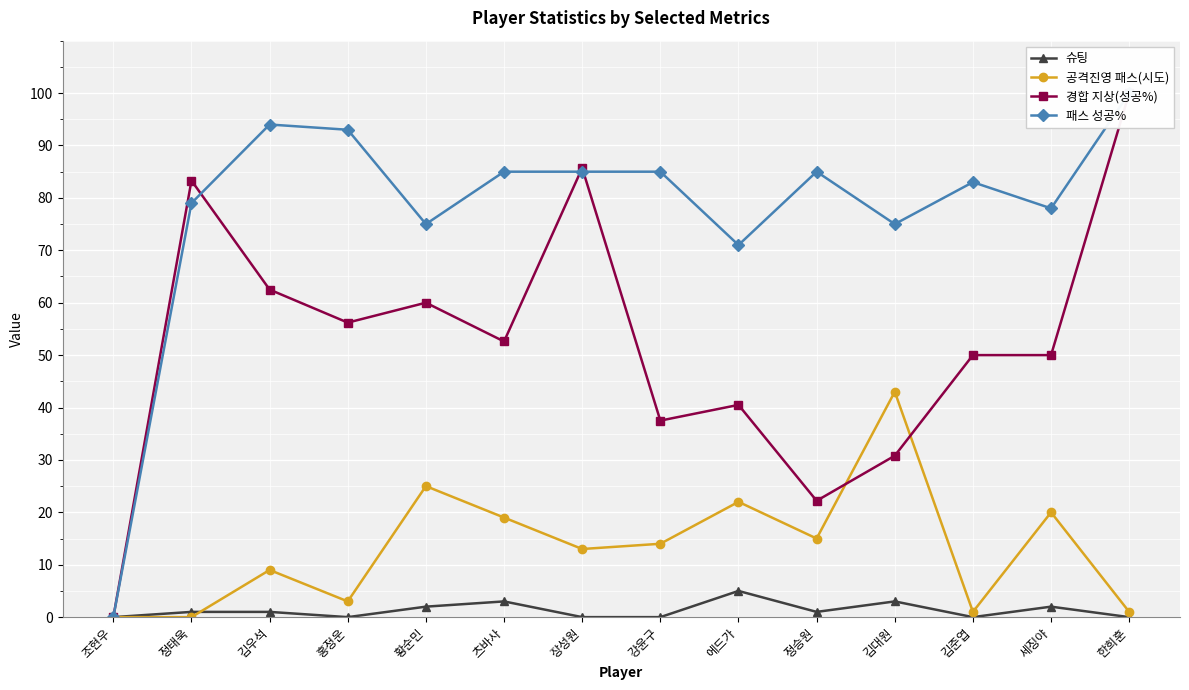

What is the maximum value for 패스 성공%?

100.0